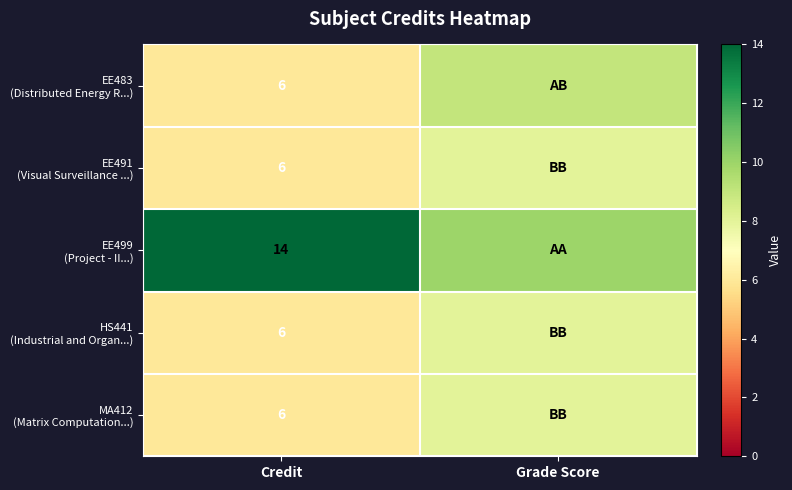

Read the HS441 (Industrial and Organ...) value at Grade Score.

8